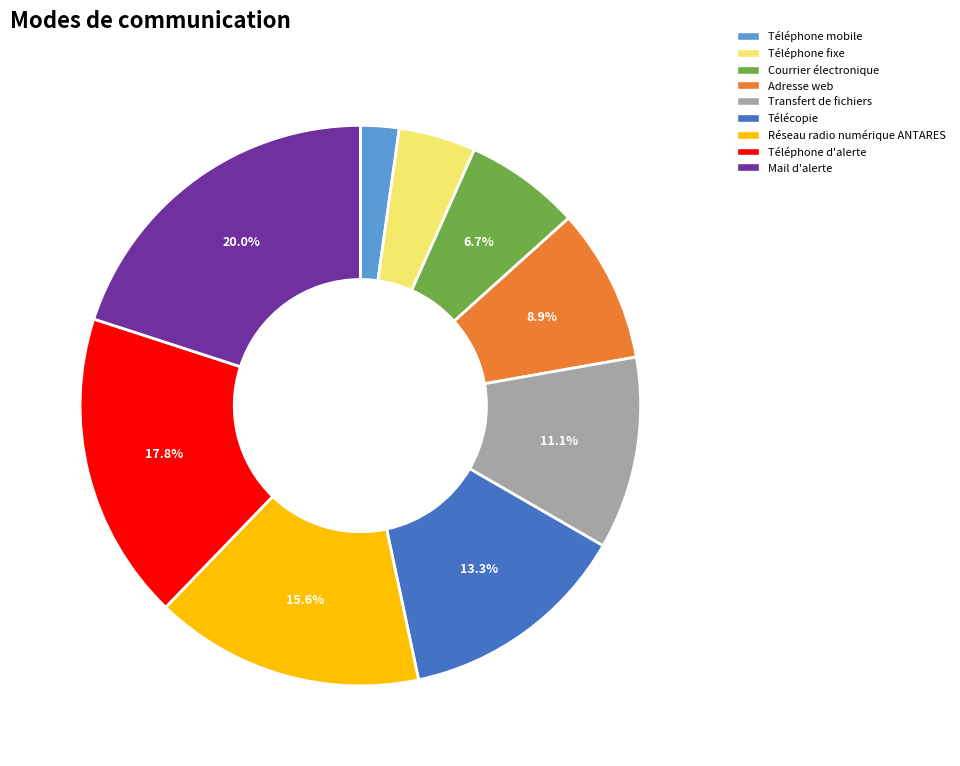

Between Télécopie and Réseau radio numérique ANTARES, which is larger?

Réseau radio numérique ANTARES